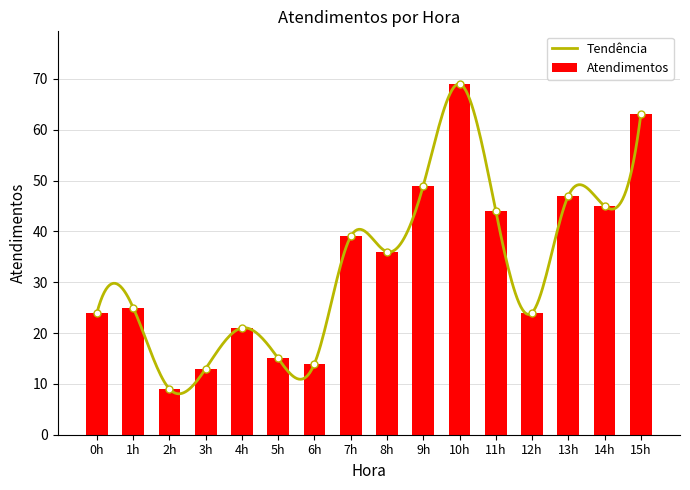

What is the maximum value shown in the chart?

69